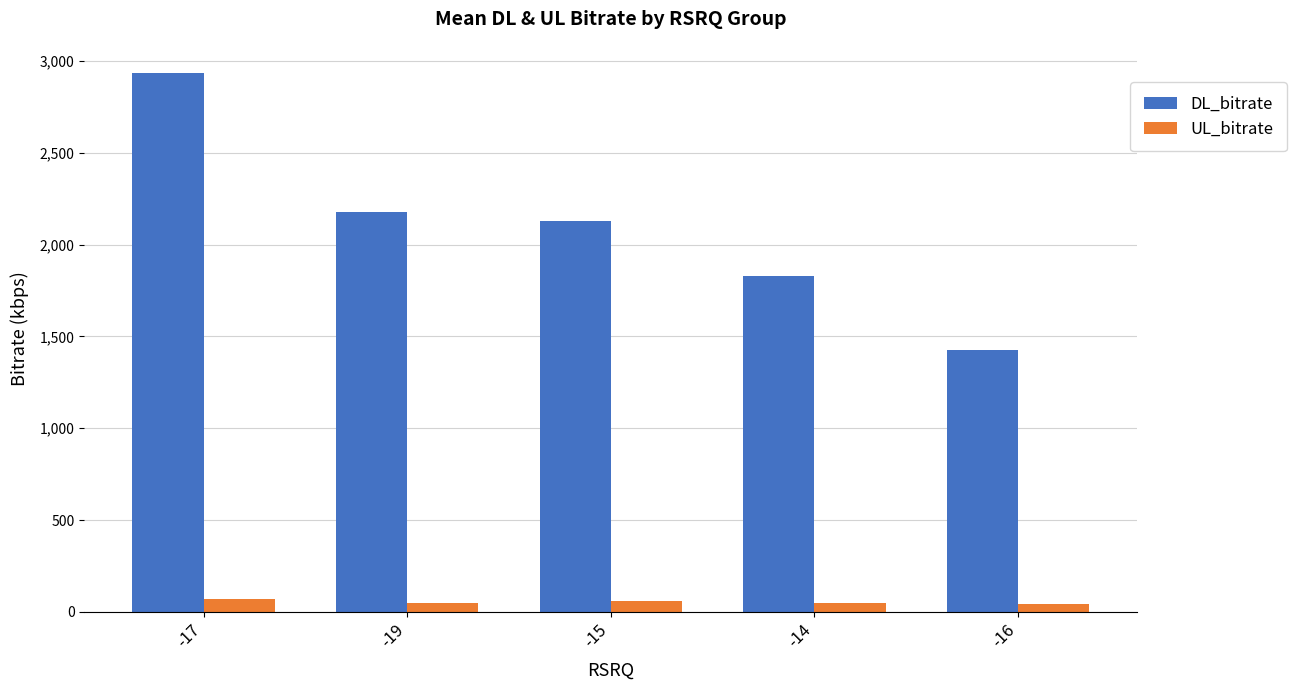

What is the value of the DL_bitrate bar at the 5th from the left?

1426.1